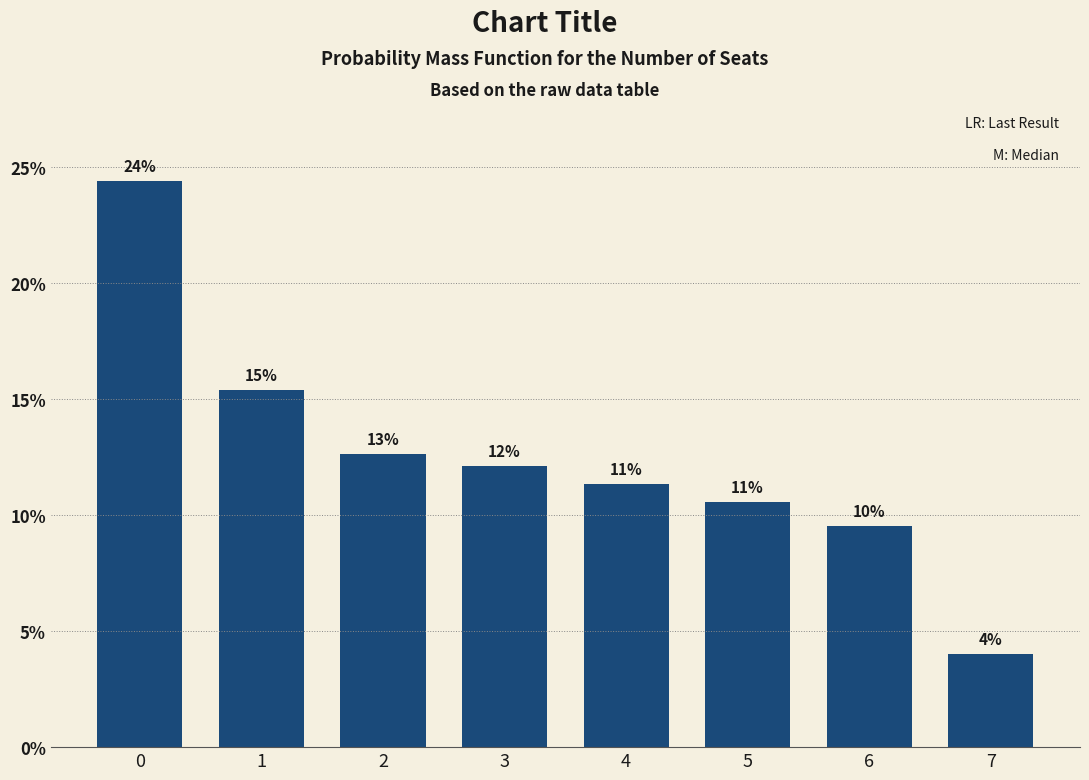

Reading left to right, extract all data points from this chart.

0=0.2	1=0.2	2=0.1	3=0.1	4=0.1	5=0.1	6=0.1	7=0.0